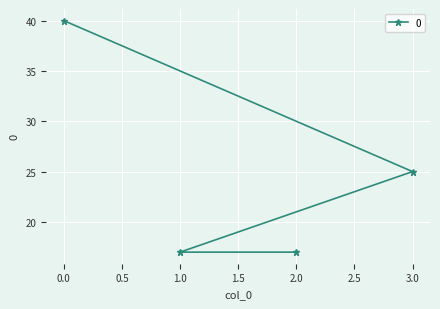

Reading right to left, extract all data points from this chart.

3.0=25	2.0=17	1.0=17	0.0=40